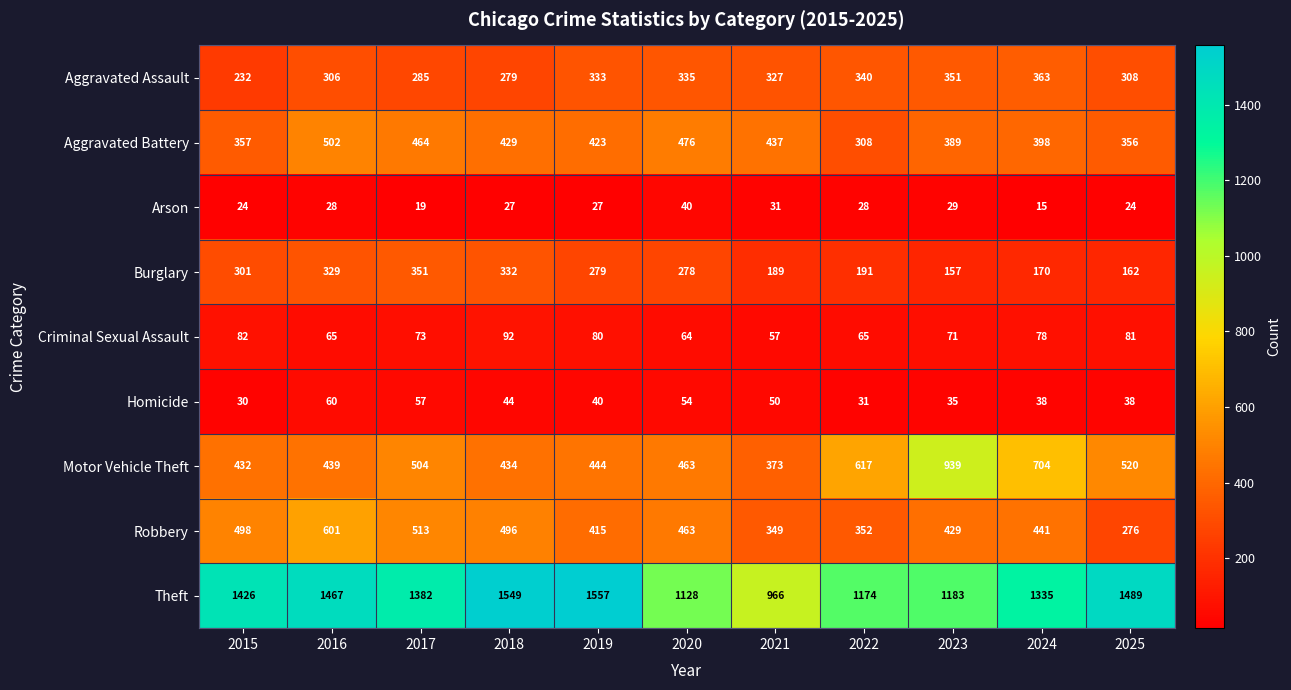

Between 2016 and 2024, which series saw the biggest shift?

Motor Vehicle Theft